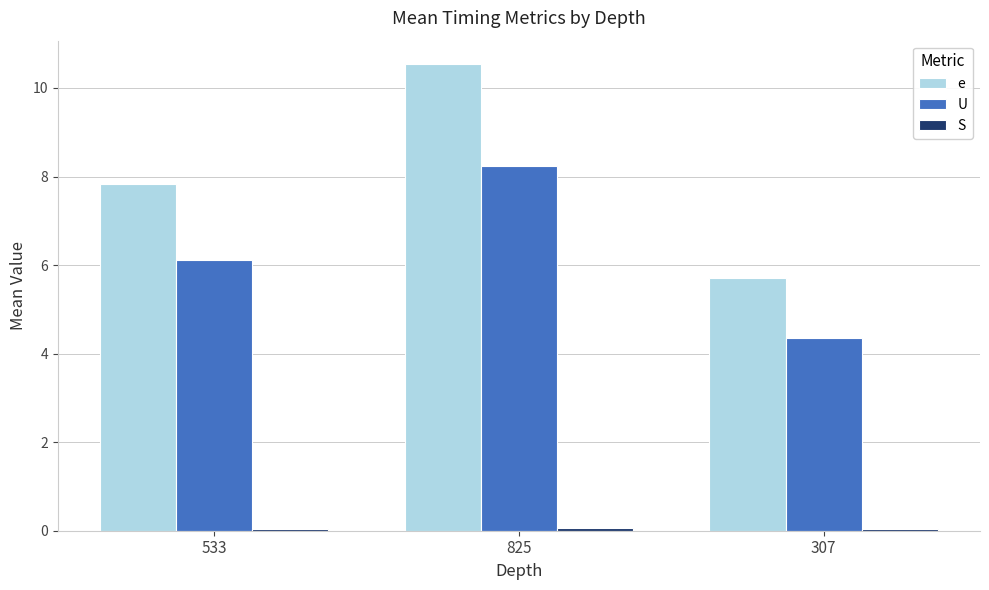

What is the label of the 1st bar from the right?

307